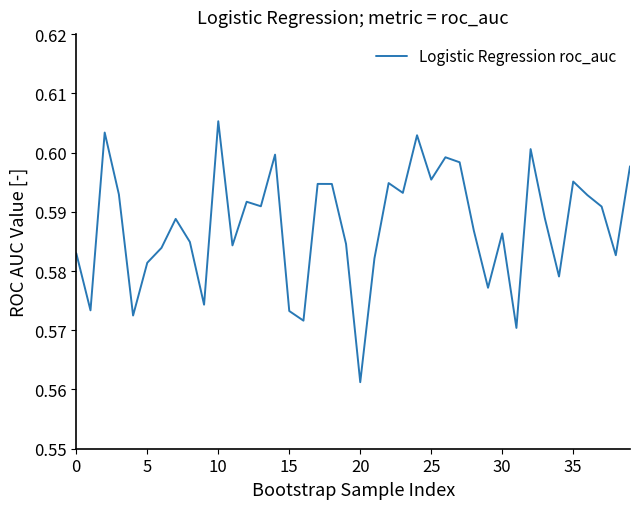

Which label corresponds to the smallest value in the chart?

20